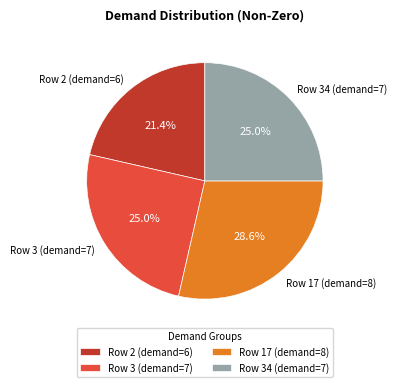

To the nearest percent, what percentage of the pie is Row 3 (demand=7)?

25%